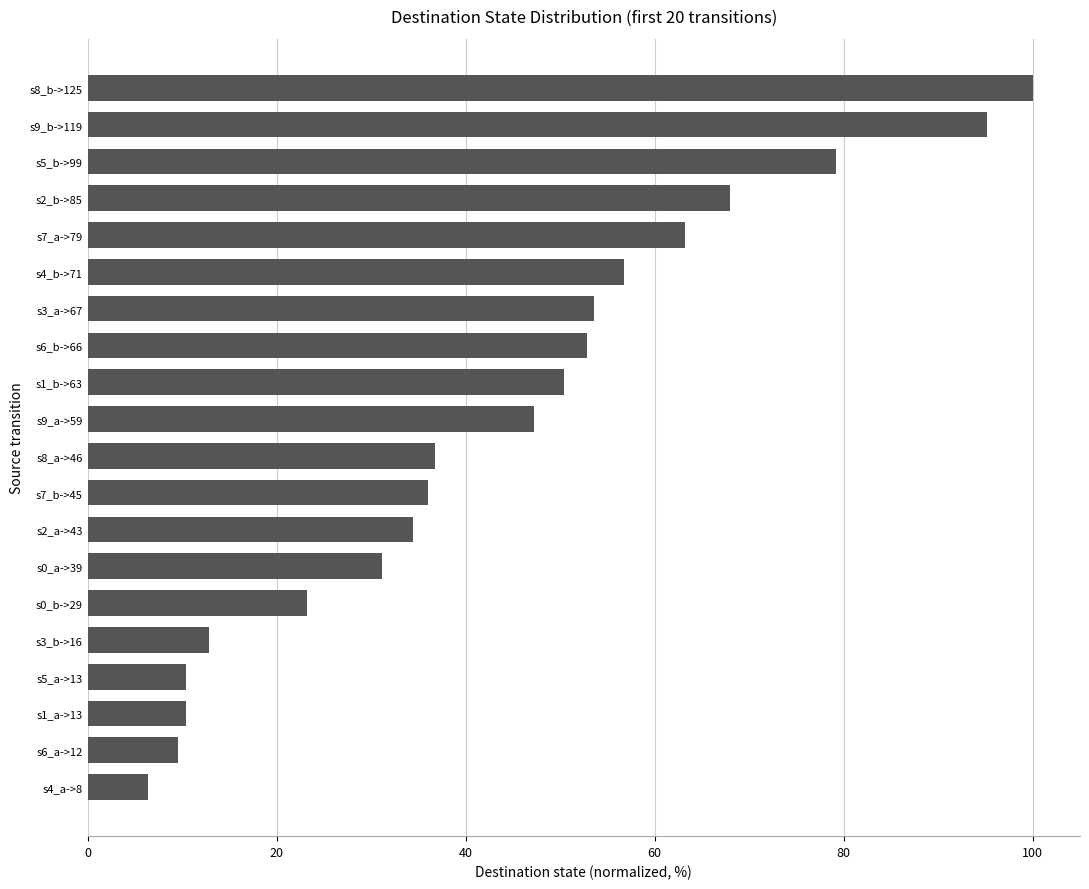

What is the maximum value shown in the chart?

100.0